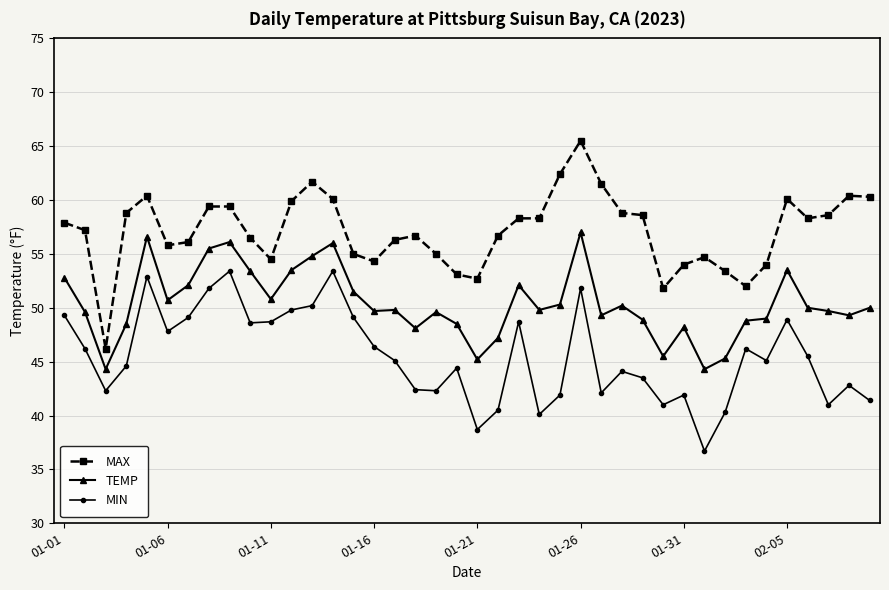

What is the smallest value displayed?

36.7